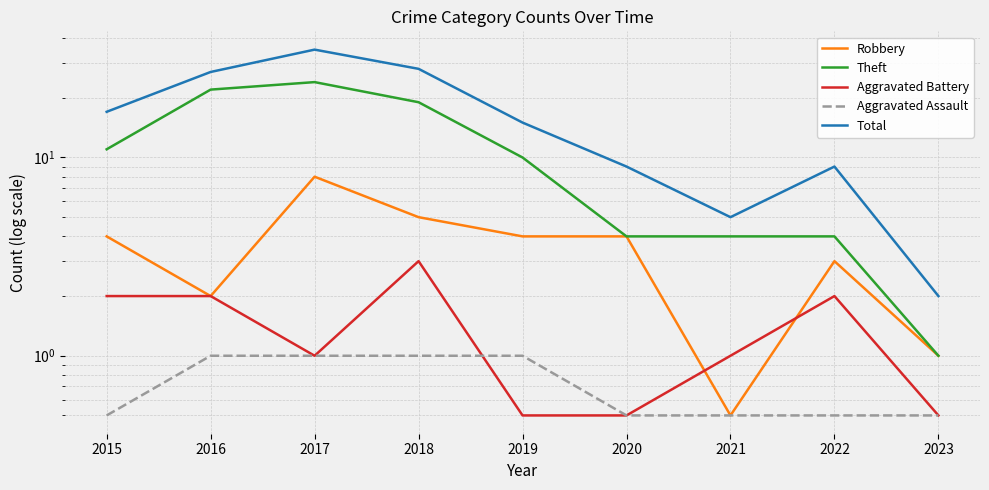

Rank the series at 2018 from lowest to highest value.

Aggravated Assault, Aggravated Battery, Robbery, Theft, Total